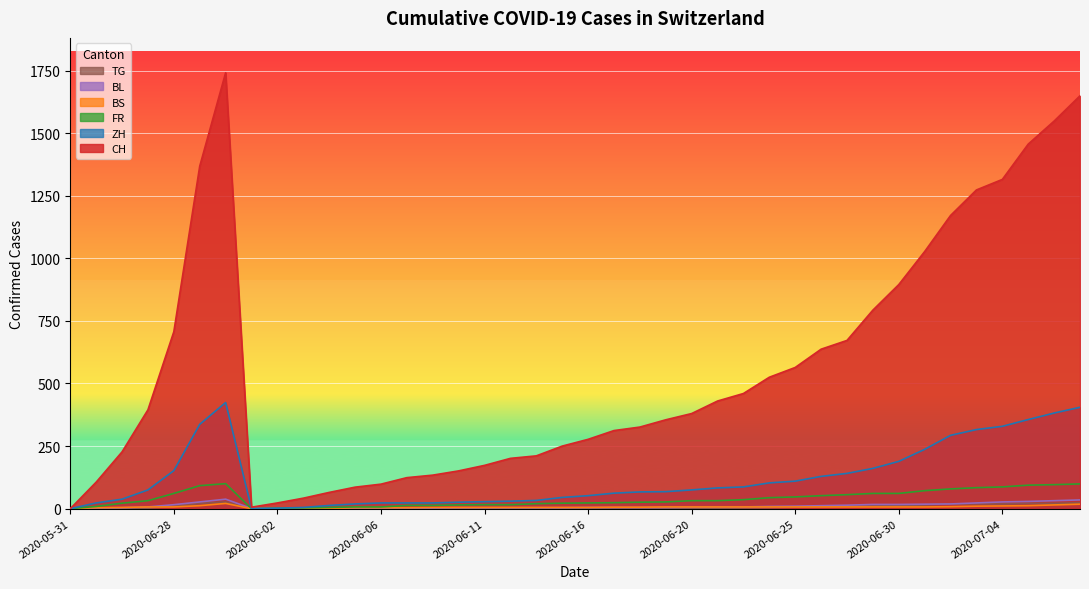

Does the chart display data point markers on the line(s)?

No